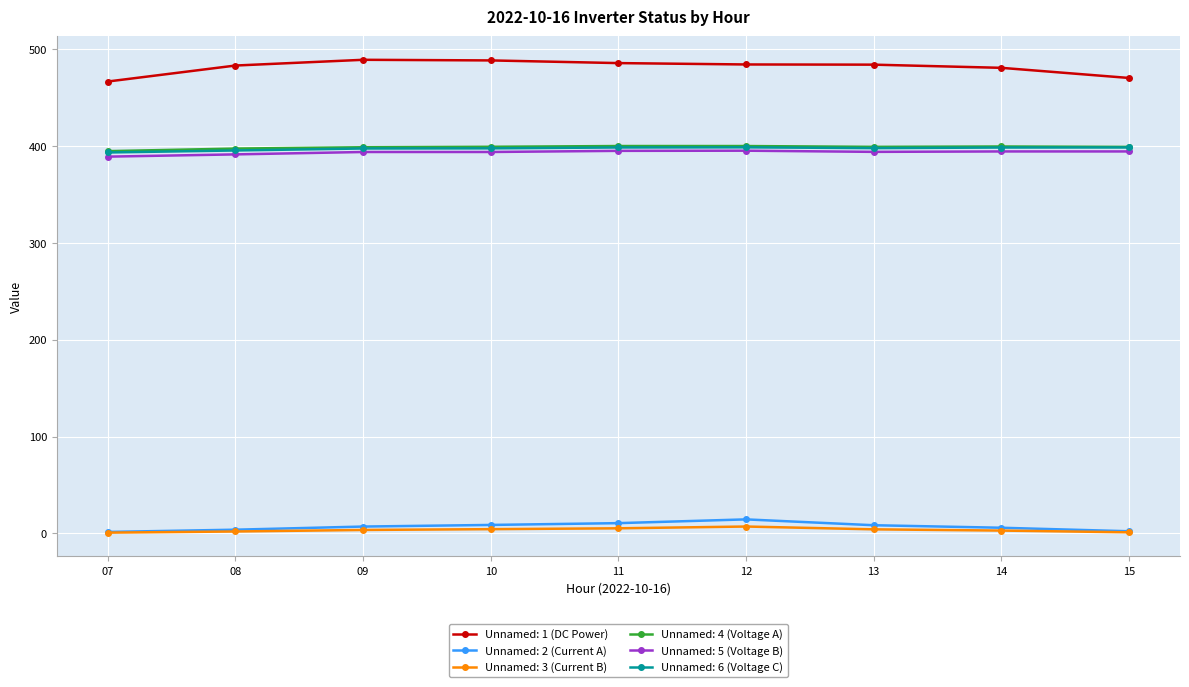

What is the minimum value for Unnamed: 6 (Voltage C)?

393.6